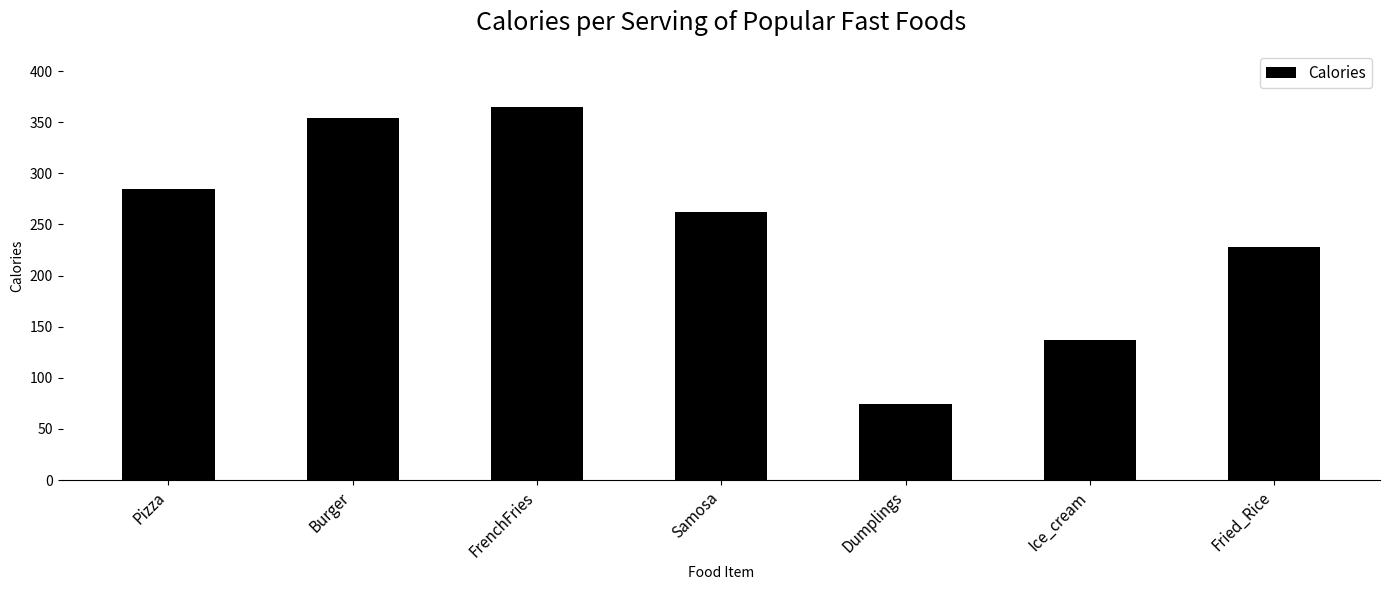

What position from the right is Ice_cream?

2